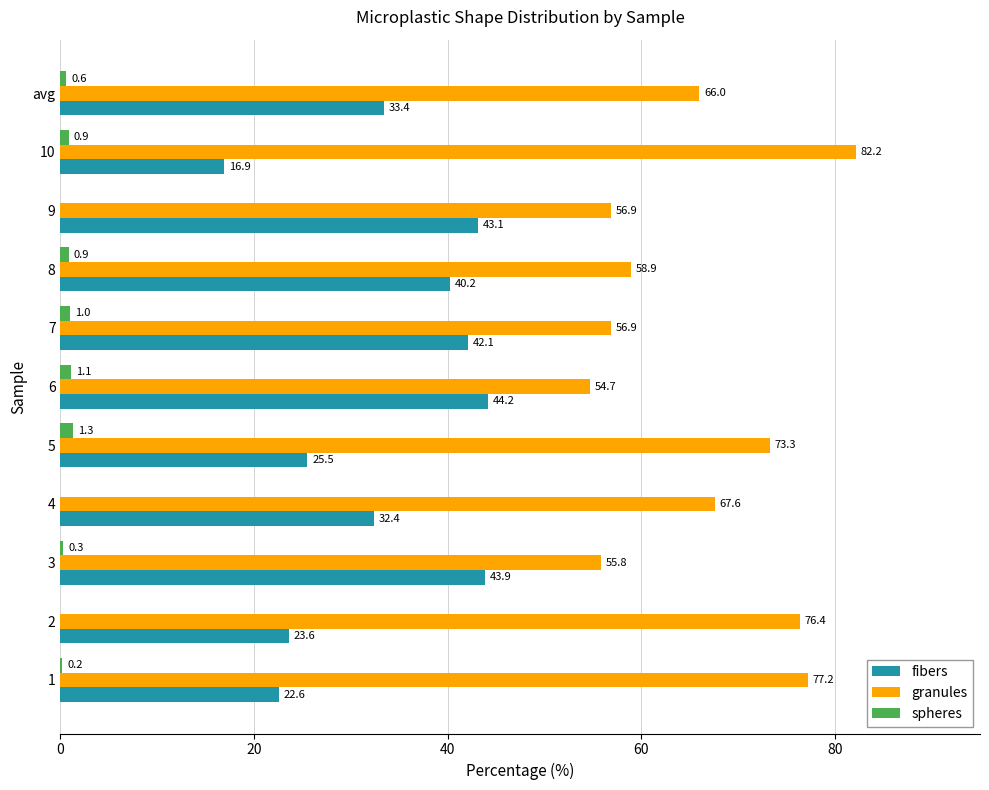

What is the sum of all granules values?

725.9